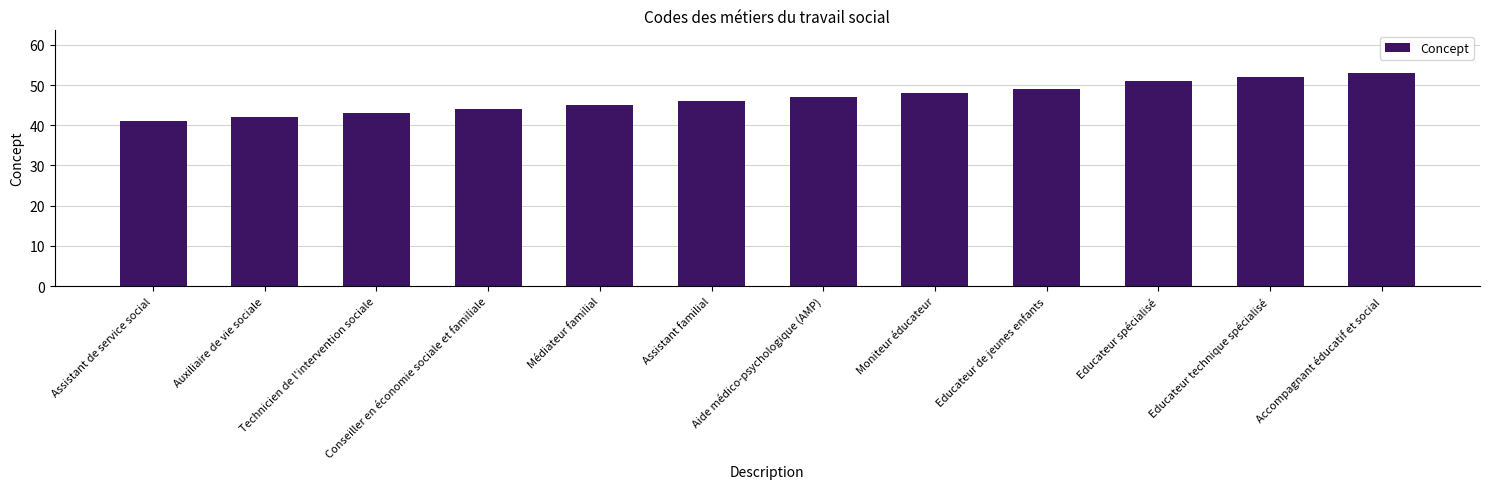

What is the label of the 2nd bar from the left?

Auxiliaire de vie sociale